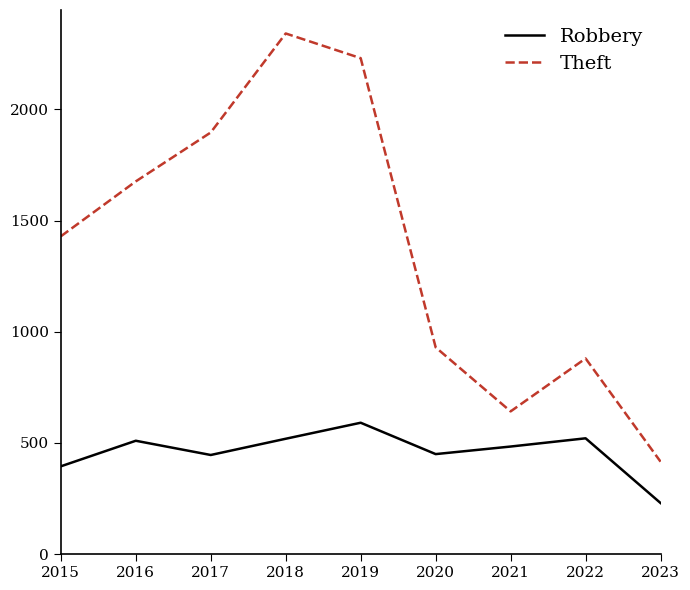

What is the difference between the Theft values at 2018 and 2021?

1699